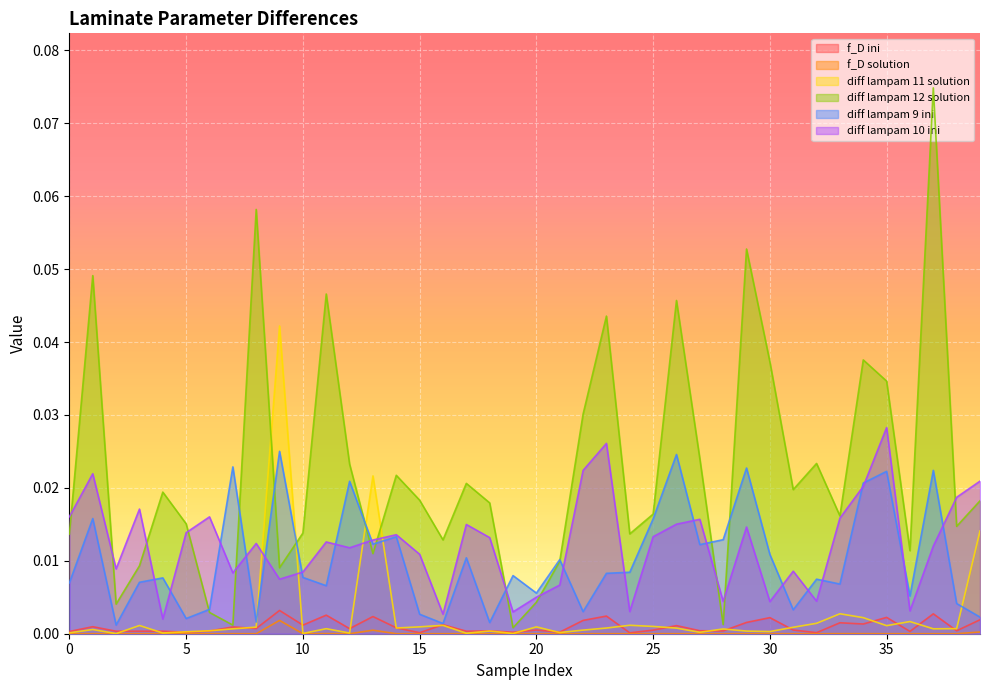

At which label is diff lampam 12 solution closest to 0?

19